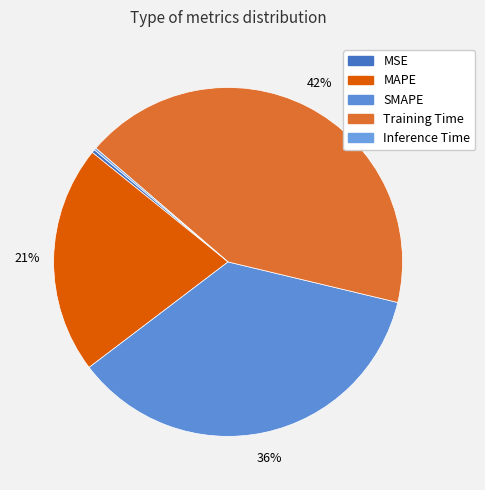

Is it true that Training Time is 42% of the pie?

True